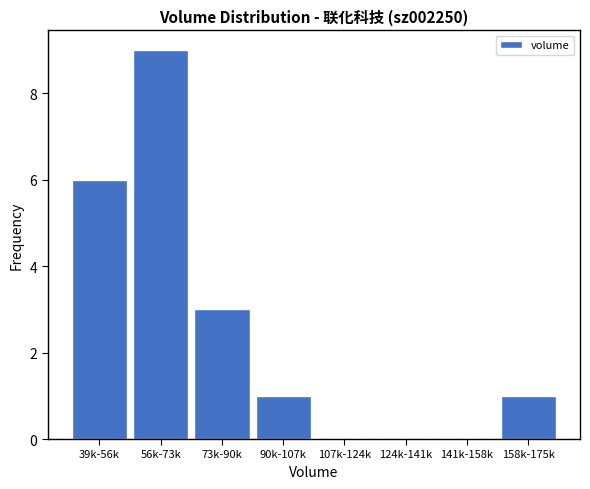

Reading left to right, extract all data points from this chart.

39k-56k=6	56k-73k=9	73k-90k=3	90k-107k=1	107k-124k=0	124k-141k=0	141k-158k=0	158k-175k=1